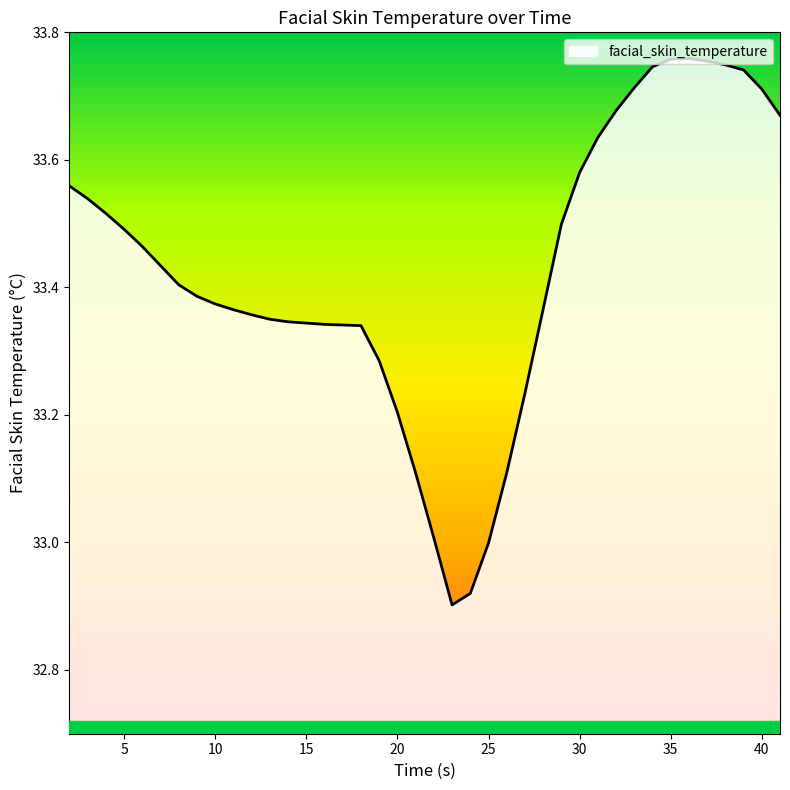

How many lines are shown in the chart?

1